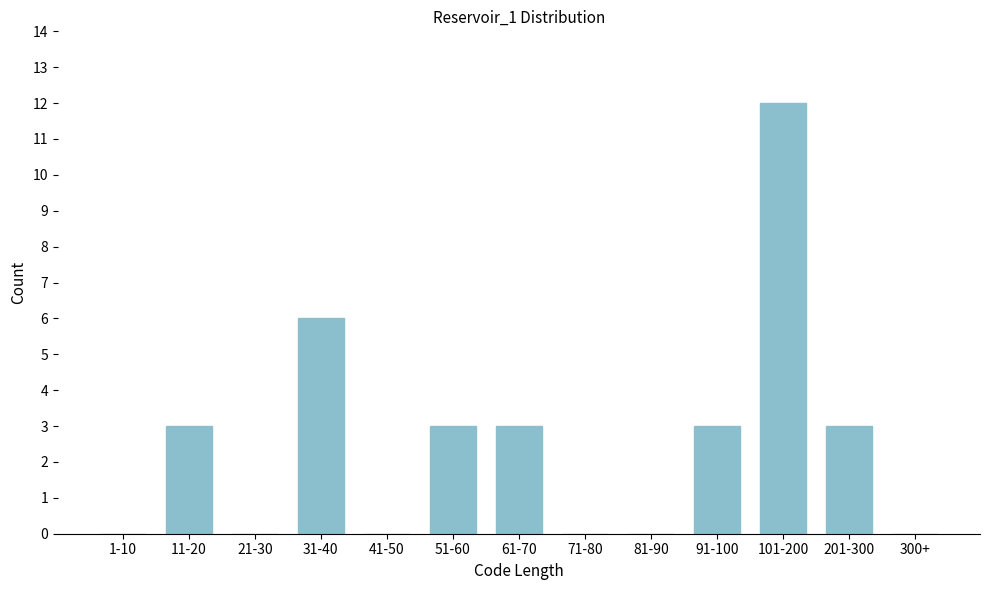

Reading left to right, extract all data points from this chart.

1-10=0	11-20=3	21-30=0	31-40=6	41-50=0	51-60=3	61-70=3	71-80=0	81-90=0	91-100=3	101-200=12	201-300=3	300+=0